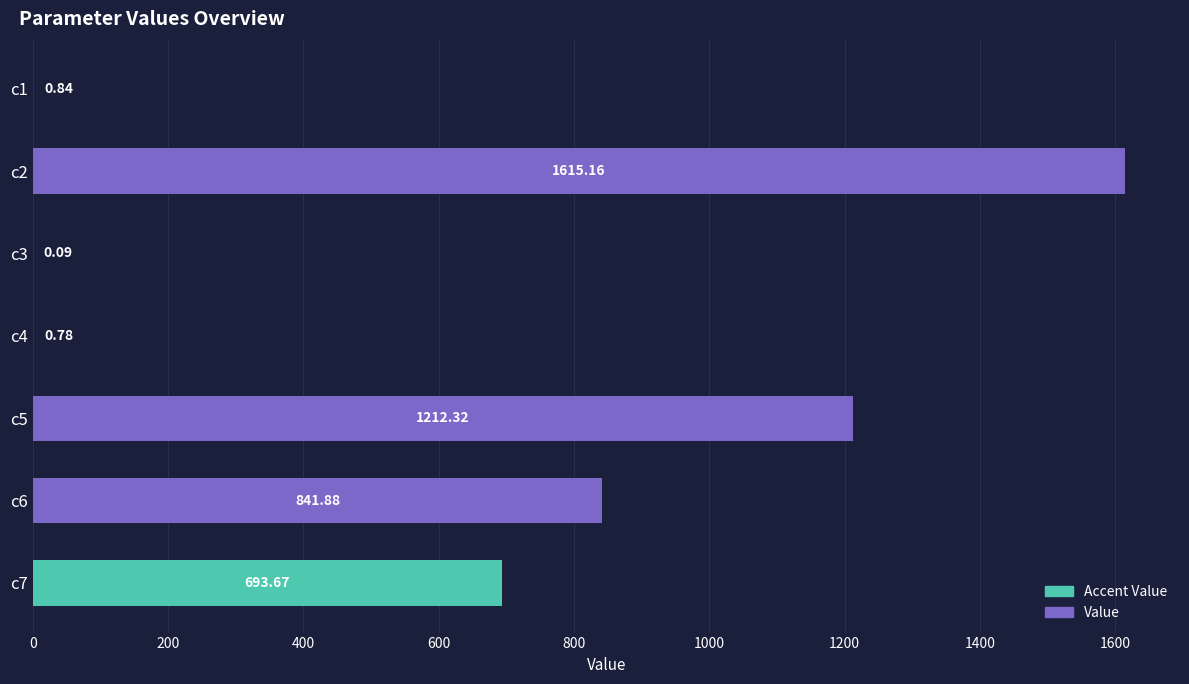

What is the sum of the values at c6 and c2?

2457.0